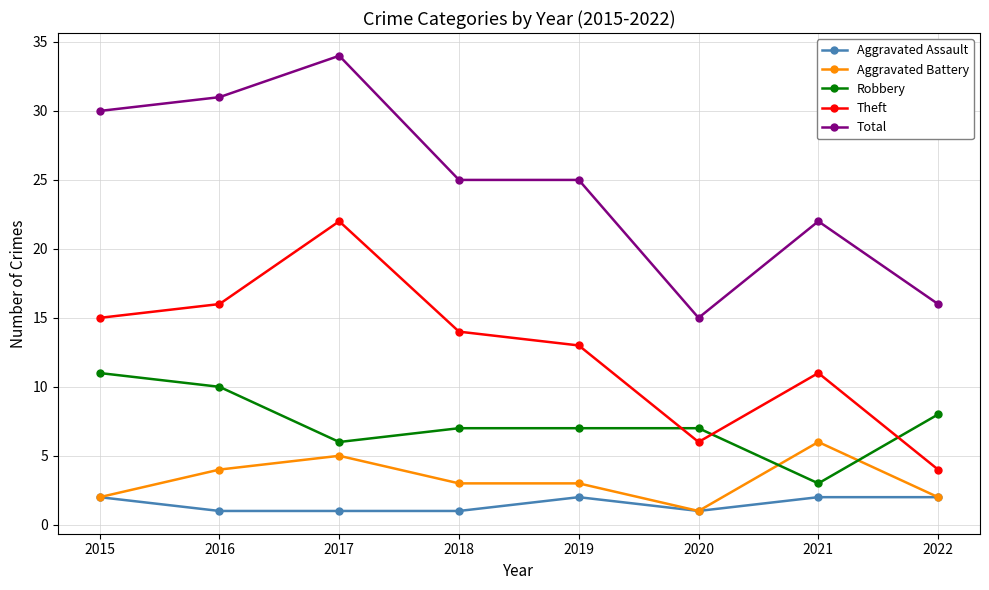

Reading left to right, transcribe all the data shown in this chart.

Aggravated Assault: 2	1	1	1	2	1	2	2
Aggravated Battery: 2	4	5	3	3	1	6	2
Robbery: 11	10	6	7	7	7	3	8
Theft: 15	16	22	14	13	6	11	4
Total: 30	31	34	25	25	15	22	16